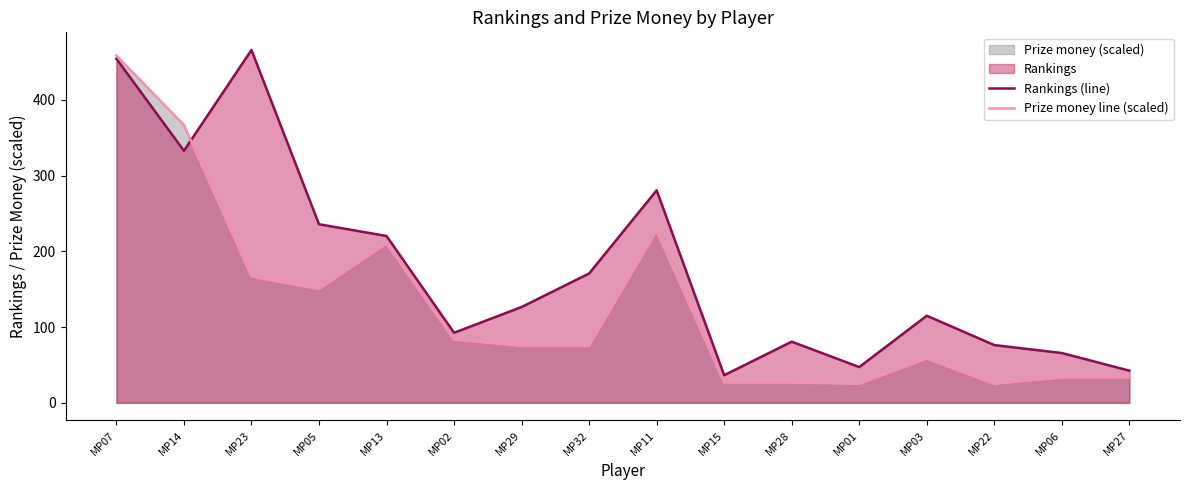

True or false: Prize money line (scaled) and Rankings (line) cross at least once.

True